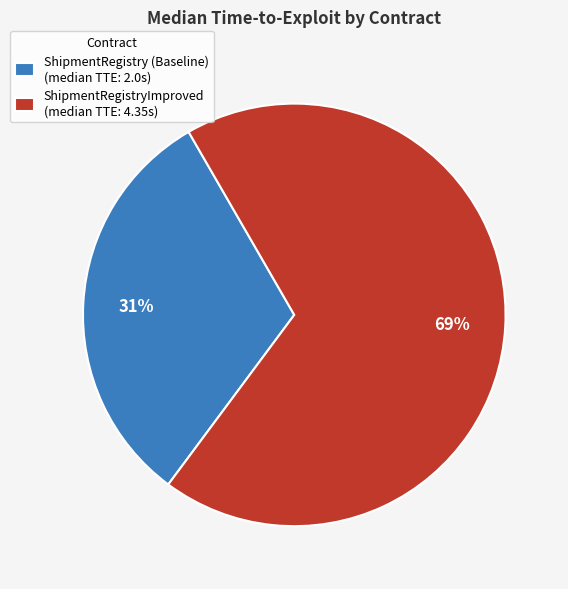

How many slices are in this pie chart?

2